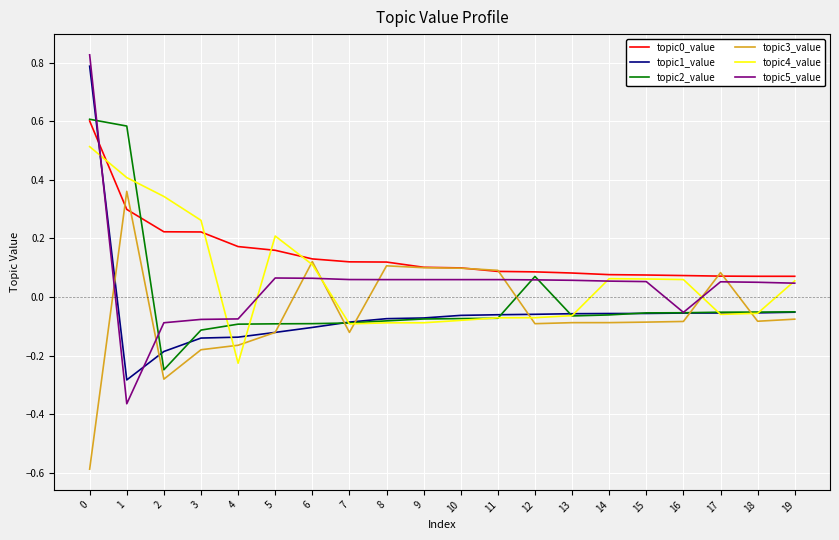

What is the lowest value of the topic3_value series?

-0.6